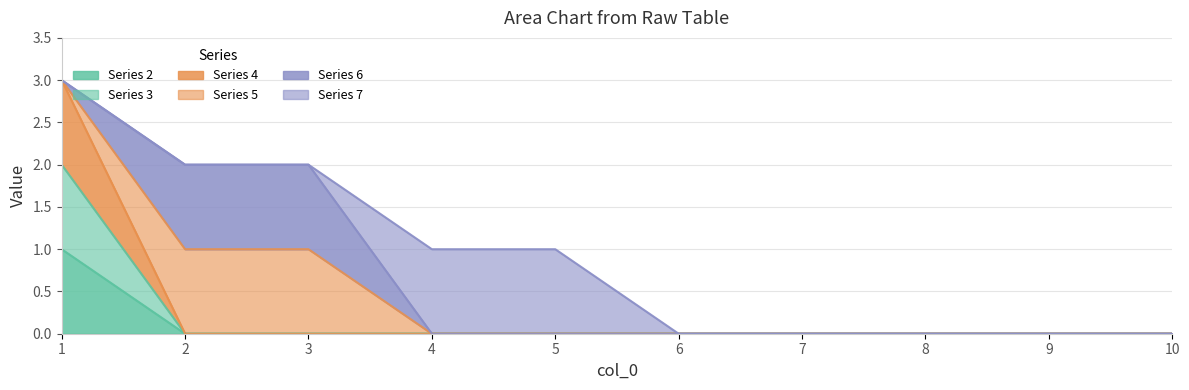

Between 2 and 8, which is larger?

2